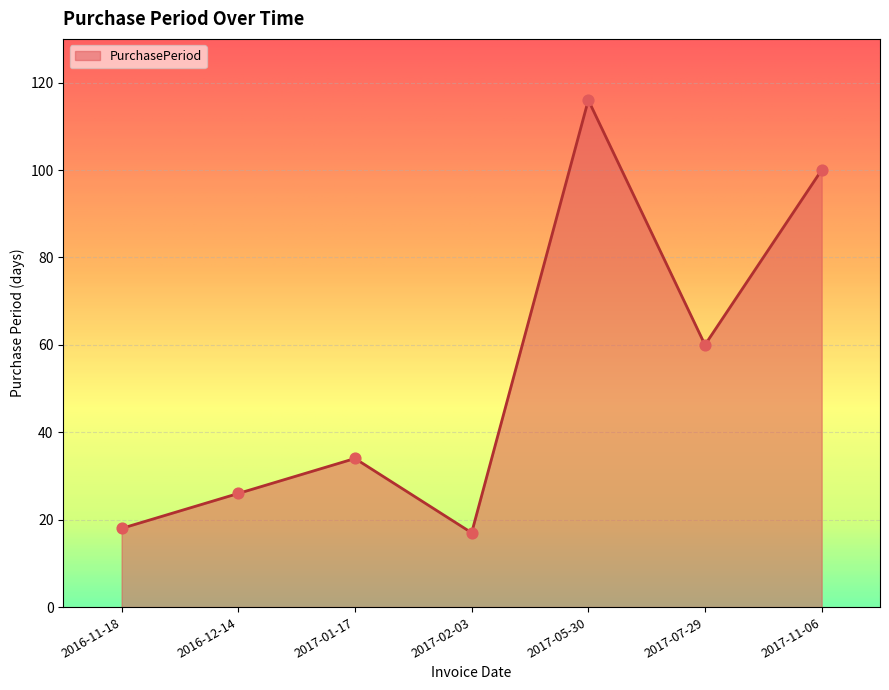

Which has a higher value, 2016-12-14 or 2017-01-17?

2017-01-17